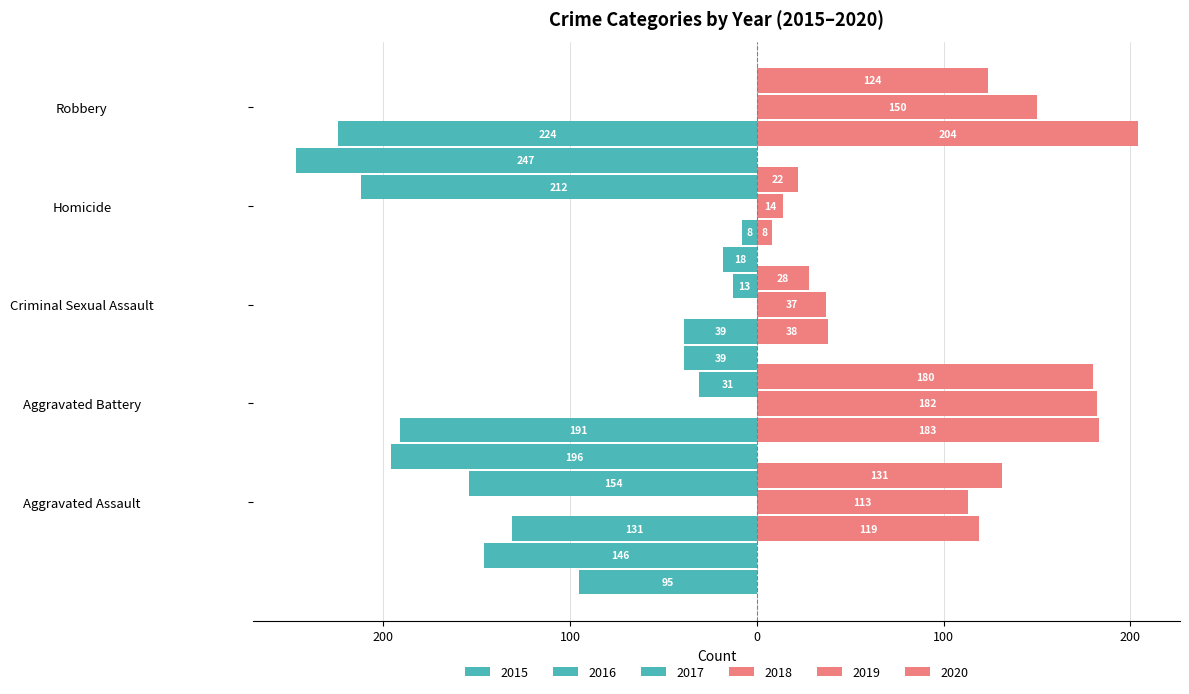

Reading left to right, list all the values displayed in this chart.

2015: -95	-154	-31	-13	-212
2016: -146	-196	-39	-18	-247
2017: -131	-191	-39	-8	-224
2018: 119	183	38	8	204
2019: 113	182	37	14	150
2020: 131	180	28	22	124